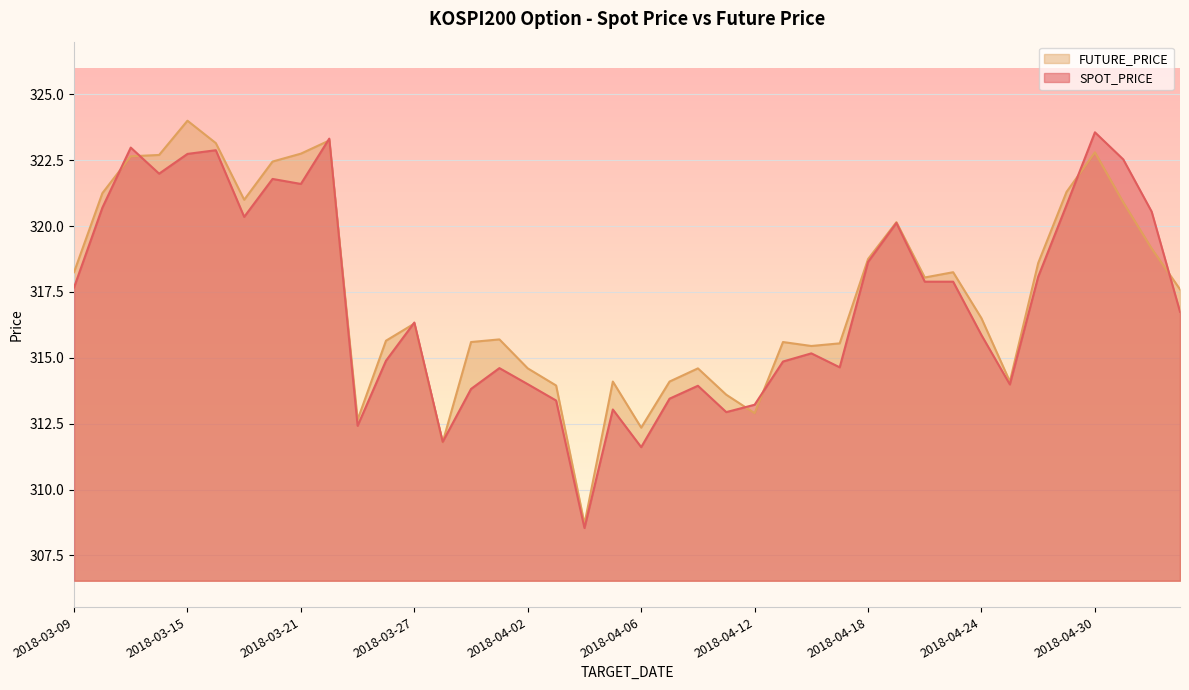

Where do SPOT_PRICE and FUTURE_PRICE first cross each other?

2018-03-12 and 2018-03-13